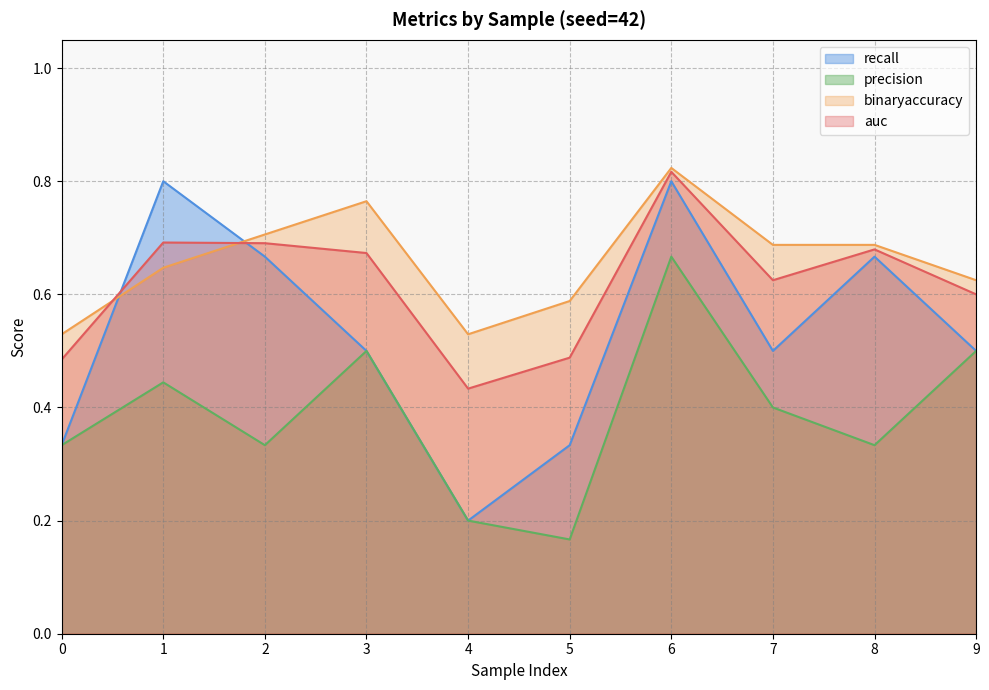

What are all the series names shown in the legend?

recall, precision, binaryaccuracy, auc